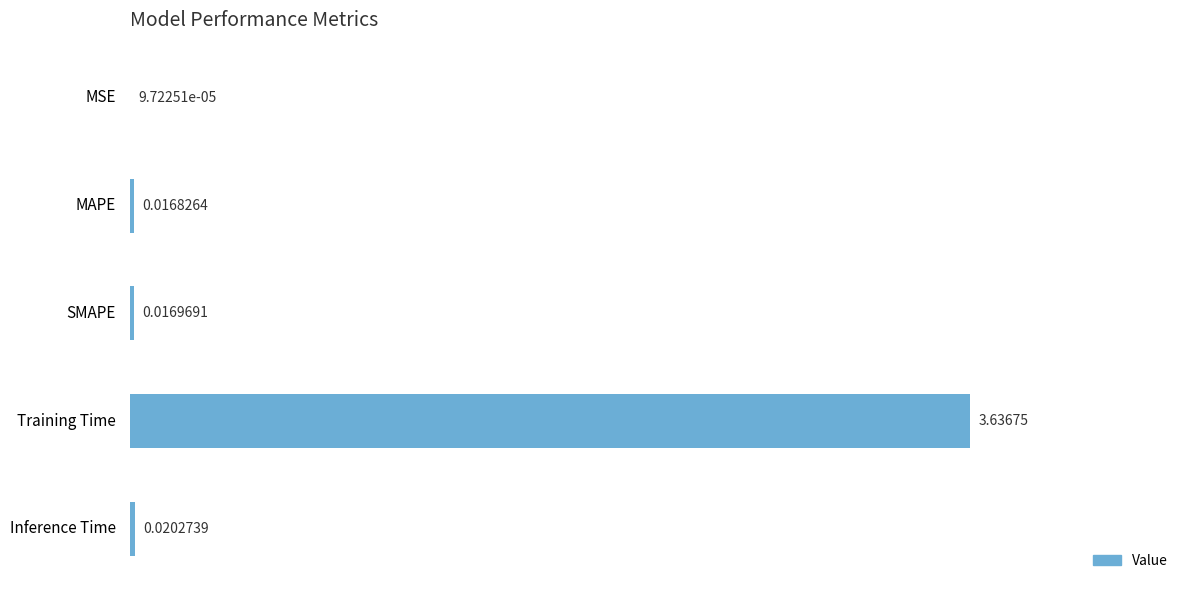

Which label corresponds to the largest value in the chart?

Training Time